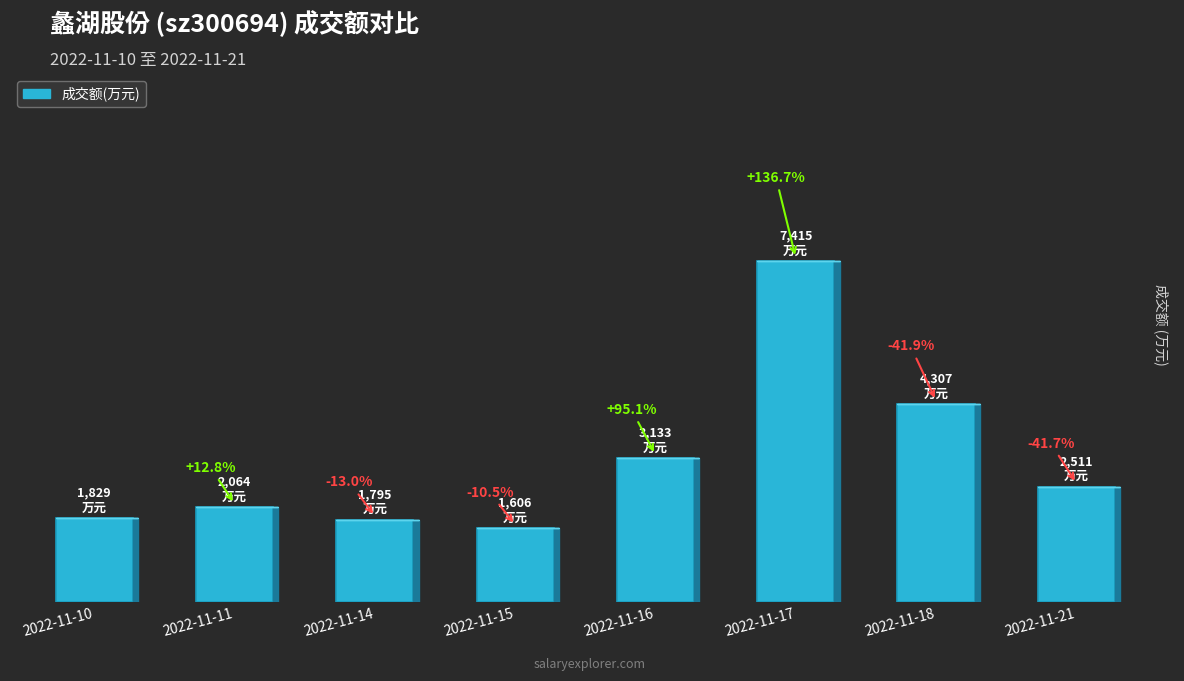

Which has a higher value, 2022-11-16 or 2022-11-18?

2022-11-18